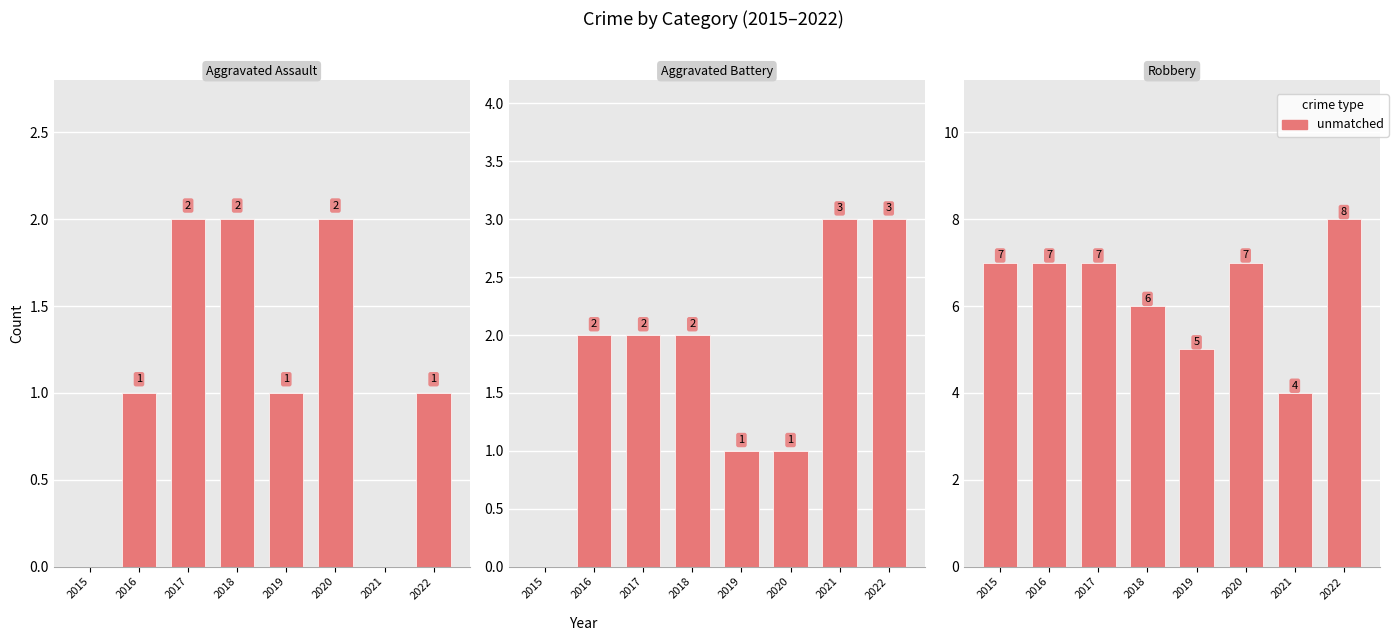

Which series changed the most between 2021 and 2022?

Robbery